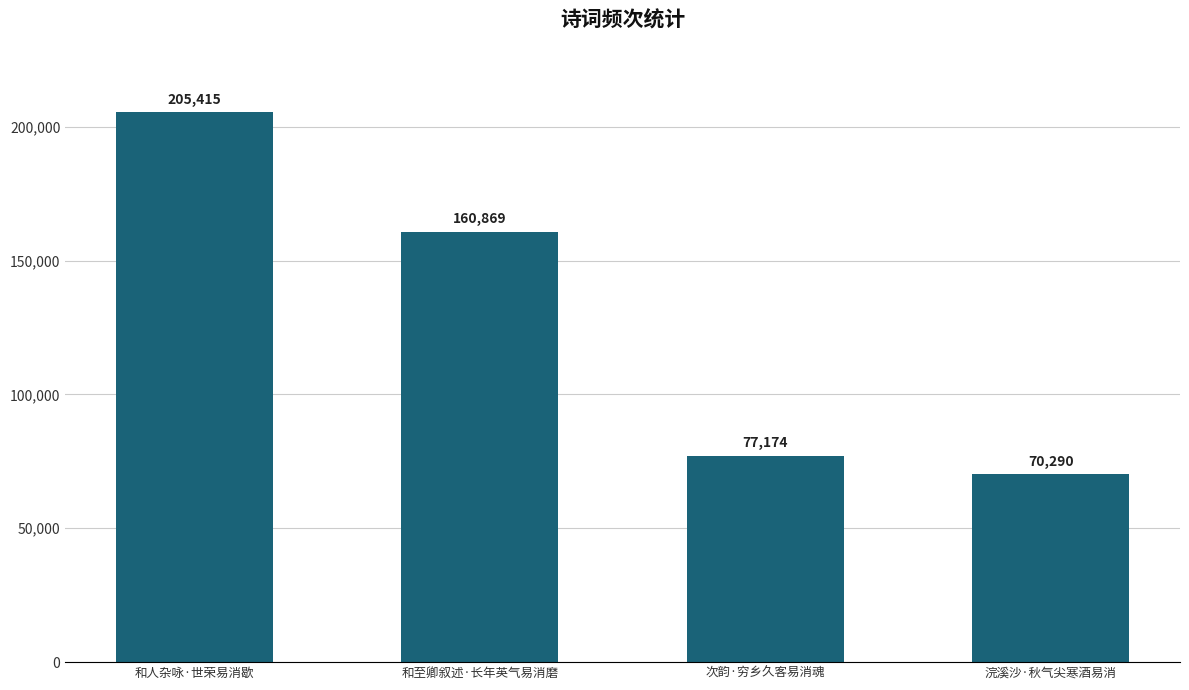

List the labels in order of value, largest first.

和人杂咏·世荣易消歇, 和至卿叙述·长年英气易消磨, 次韵·穷乡久客易消魂, 浣溪沙·秋气尖寒酒易消